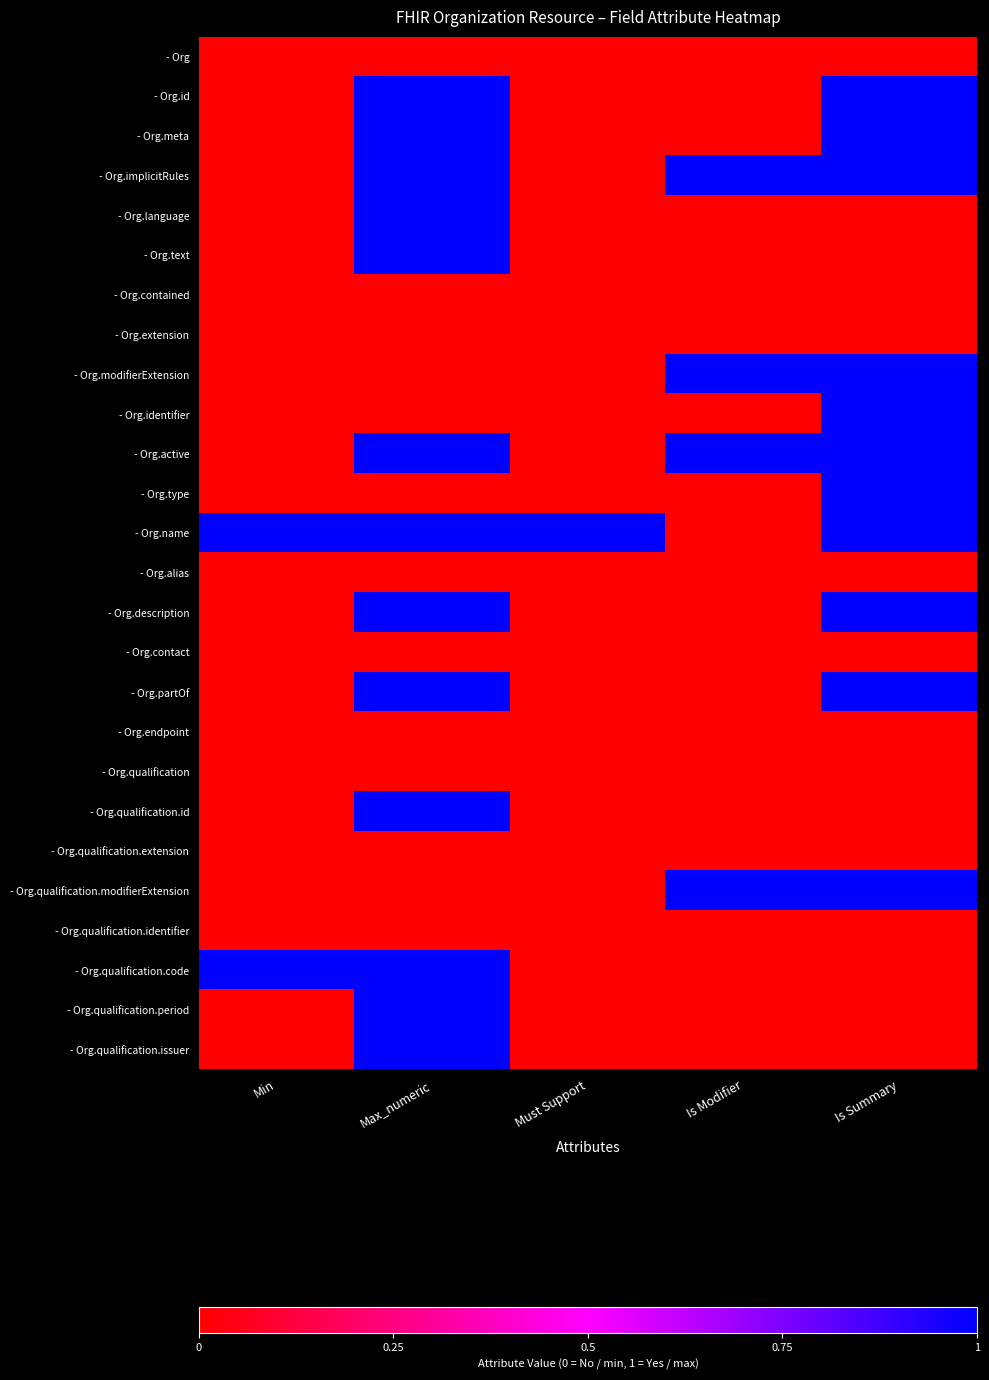

What is the total value across all series at Max_numeric?

13